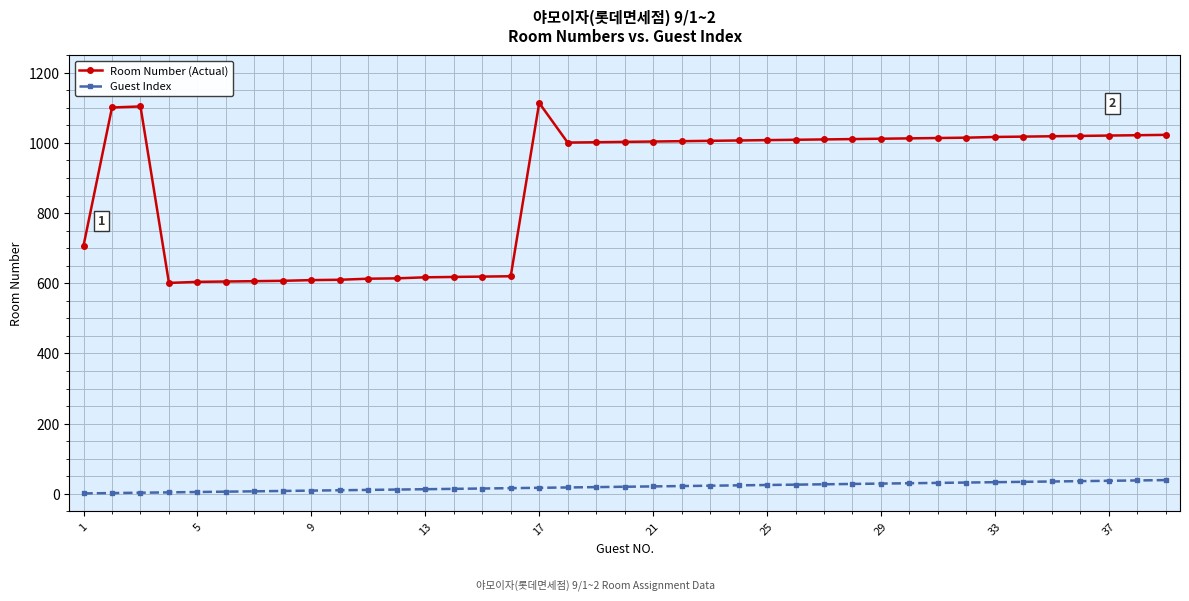

What is the difference between the maximum and minimum values in the Guest Index series?

38